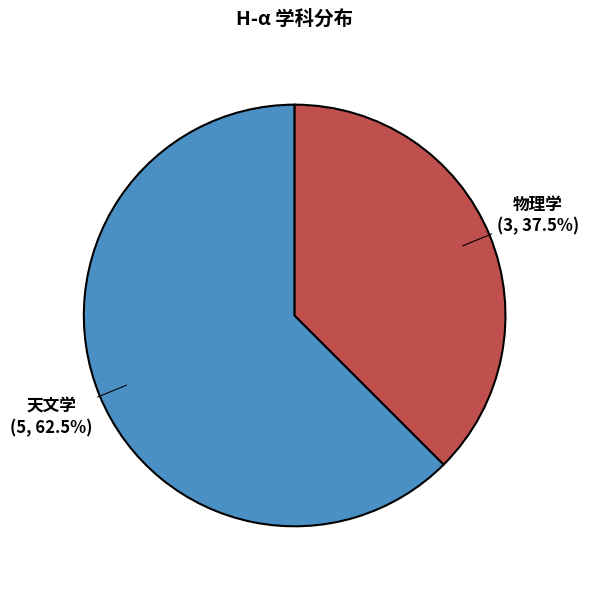

Rank the categories by value from highest to lowest.

天文学, 物理学